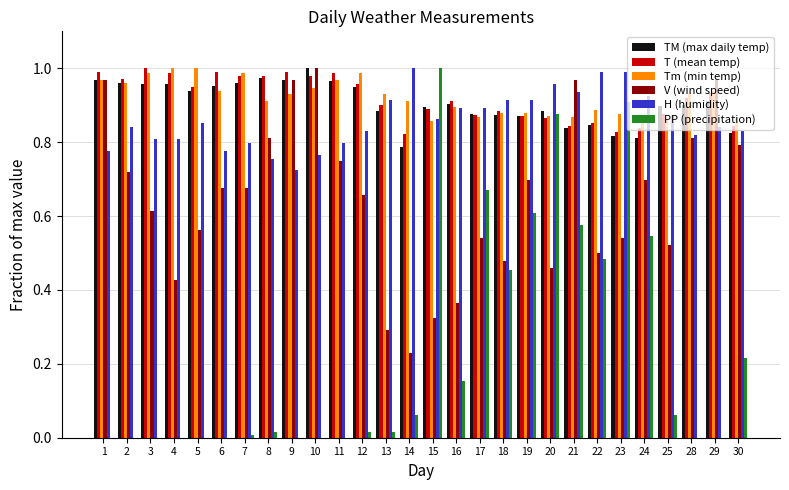

What is the total value across all series at 15?

4.8